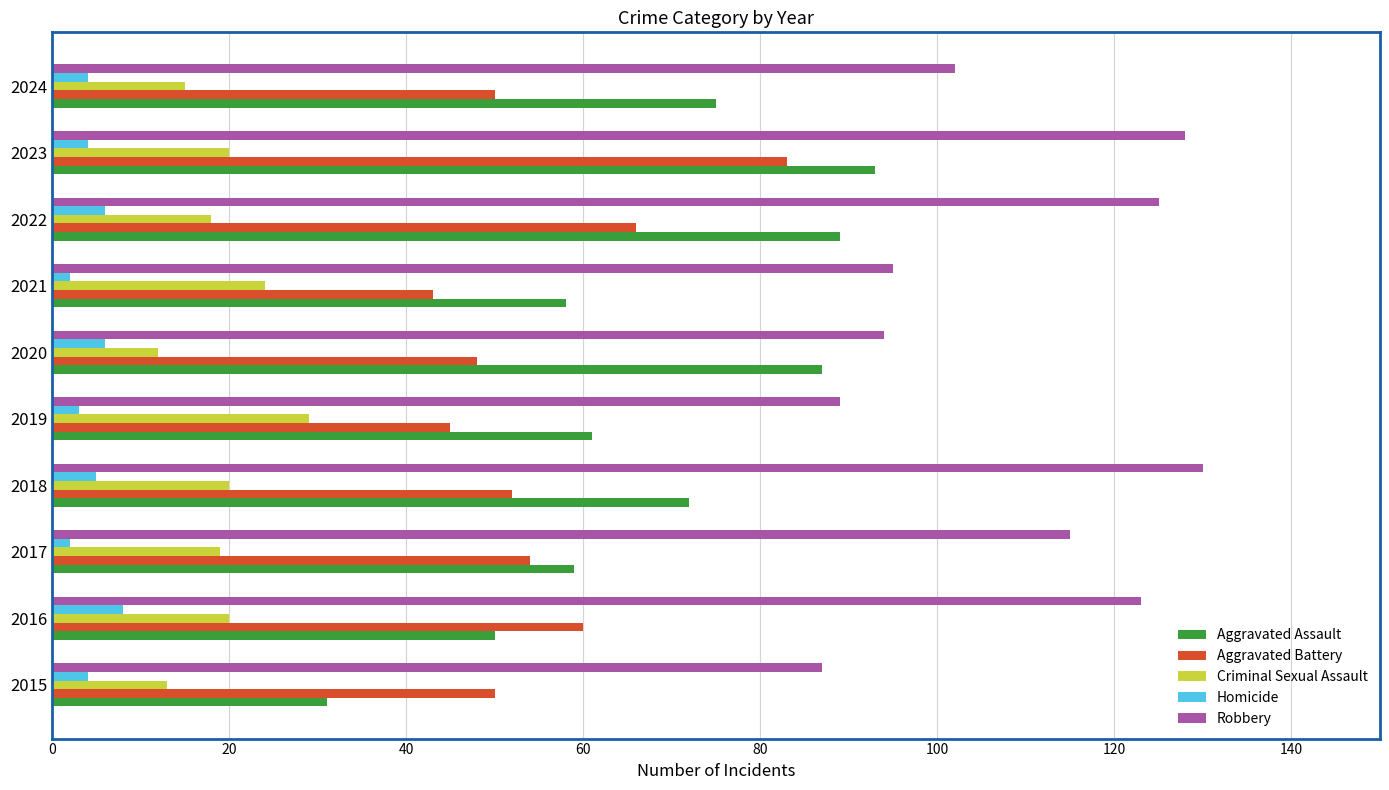

At which category is the sum across all series the highest?

2023